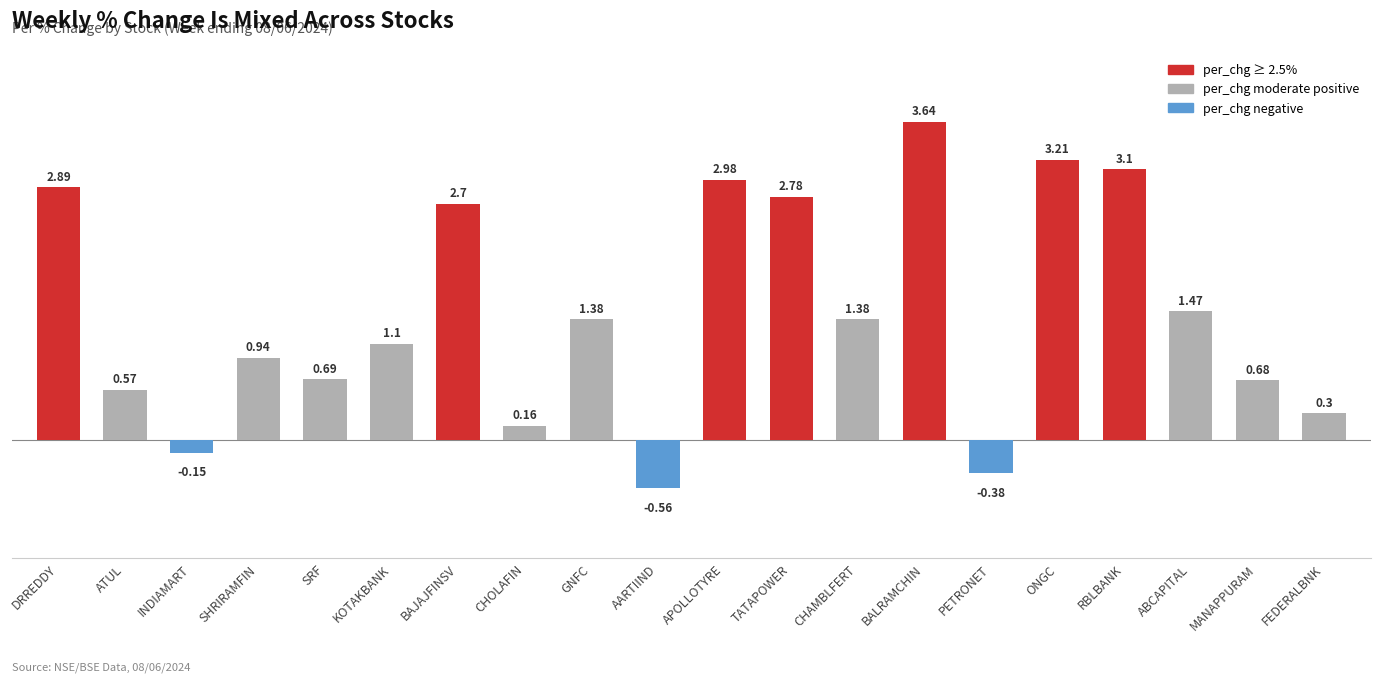

What is the difference between the maximum and minimum values?

4.2